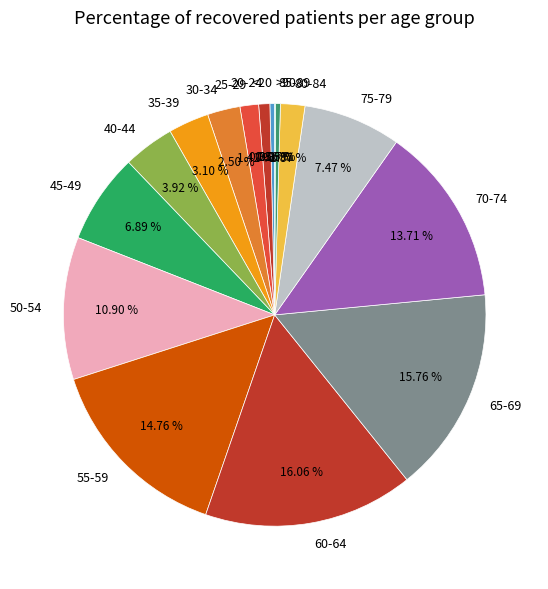

Combined, what portion of the pie is 55-59 and 60-64?

30.8%